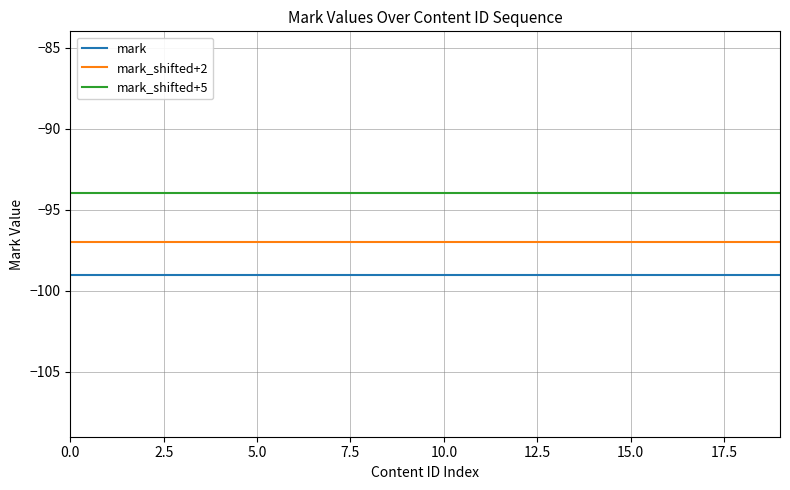

How many categories are shown in the chart?

20